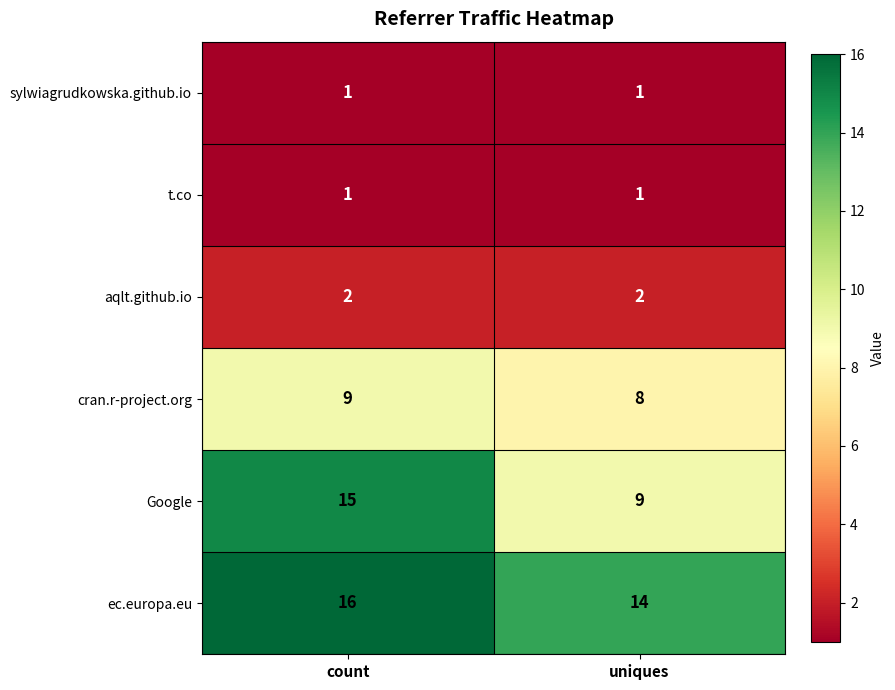

What is the total value across all series at uniques?

35